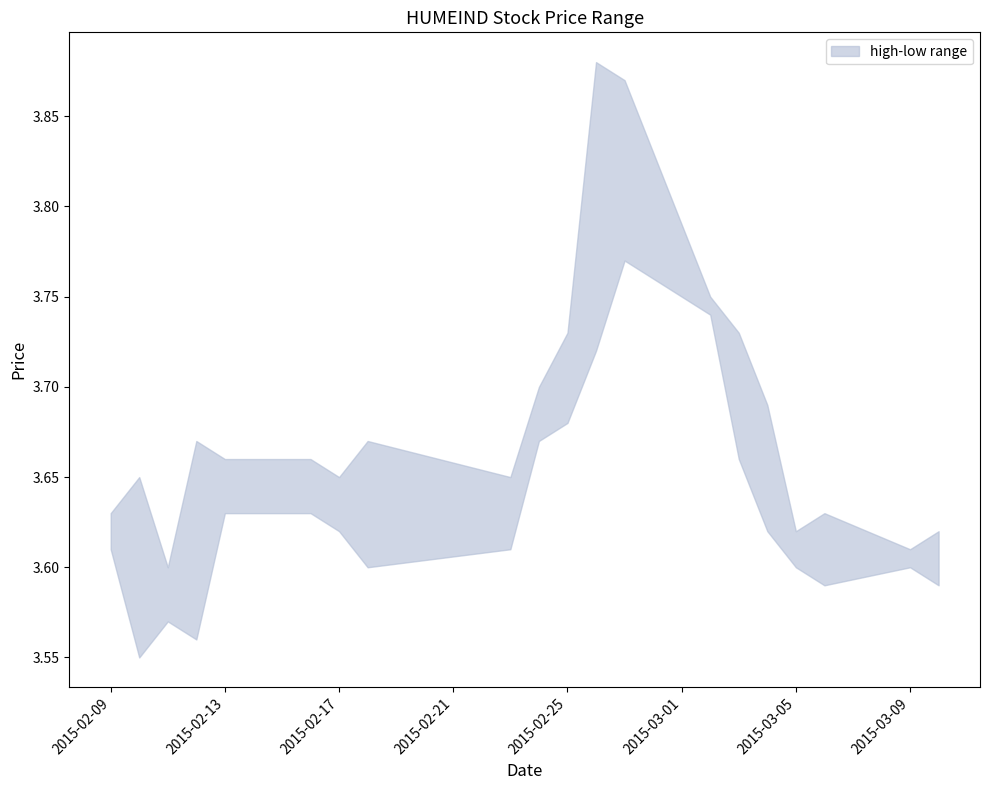

Count the low values in the range 3 to 4.

20